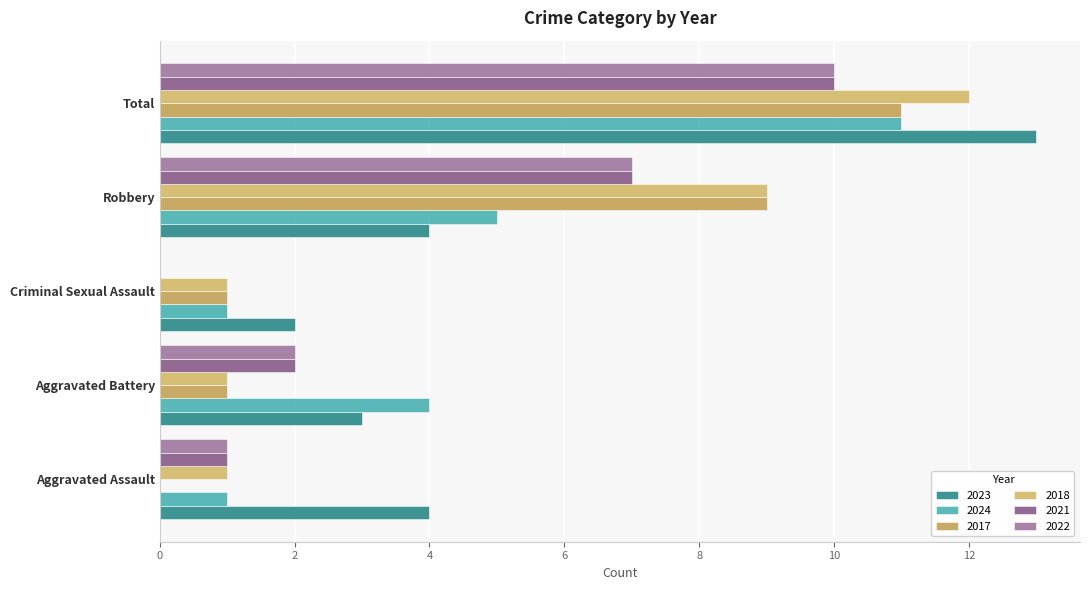

The value of 2018 at Aggravated Battery is 0. True or false?

False